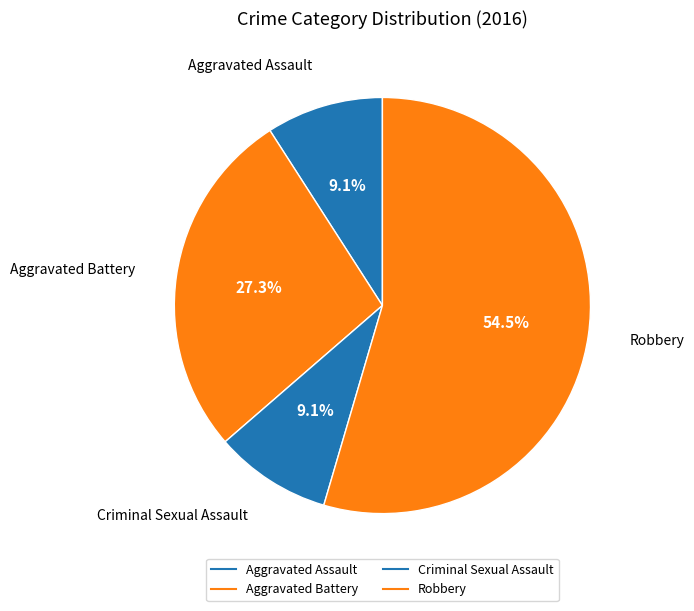

How many segments does this pie chart have?

4